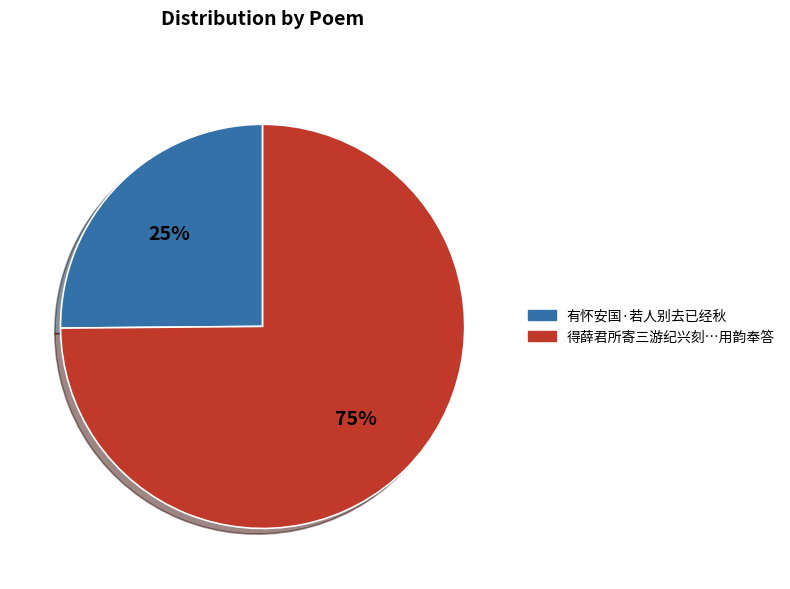

To the nearest percent, what is the average slice percentage?

50%